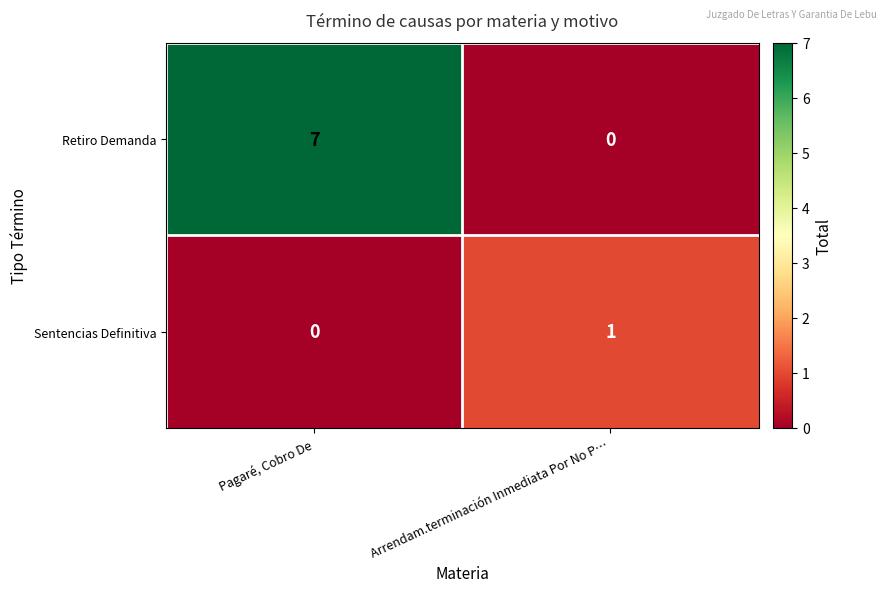

At which label is Retiro Demanda closest to 3?

Arrendam.terminación Inmediata Por No P…